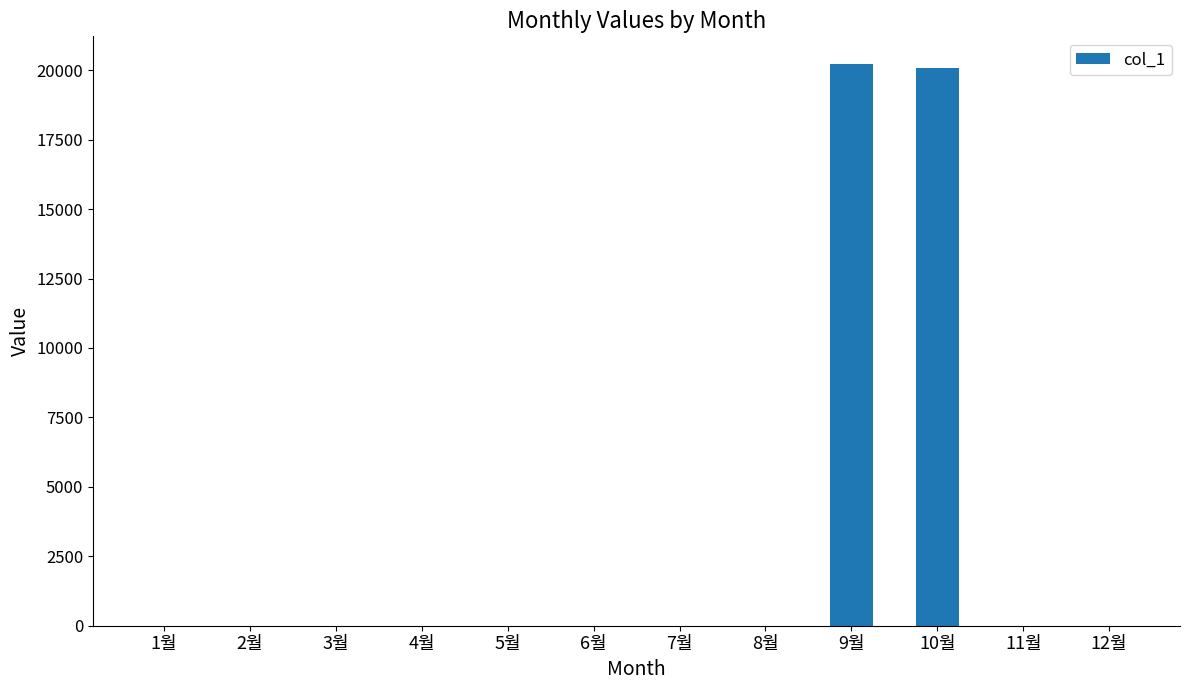

How many data points does each series have?

12